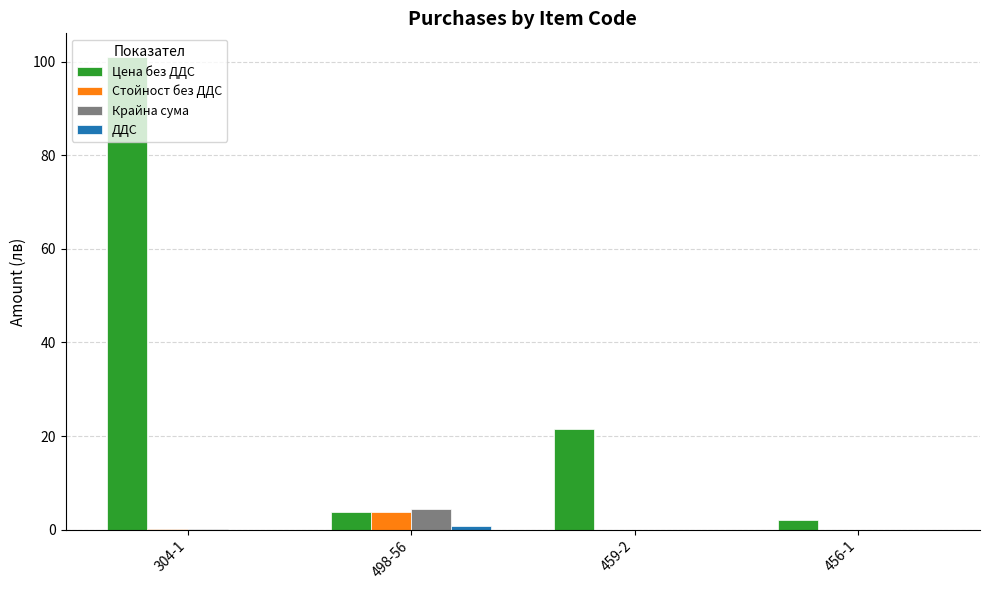

What is the greatest value displayed?

101.0